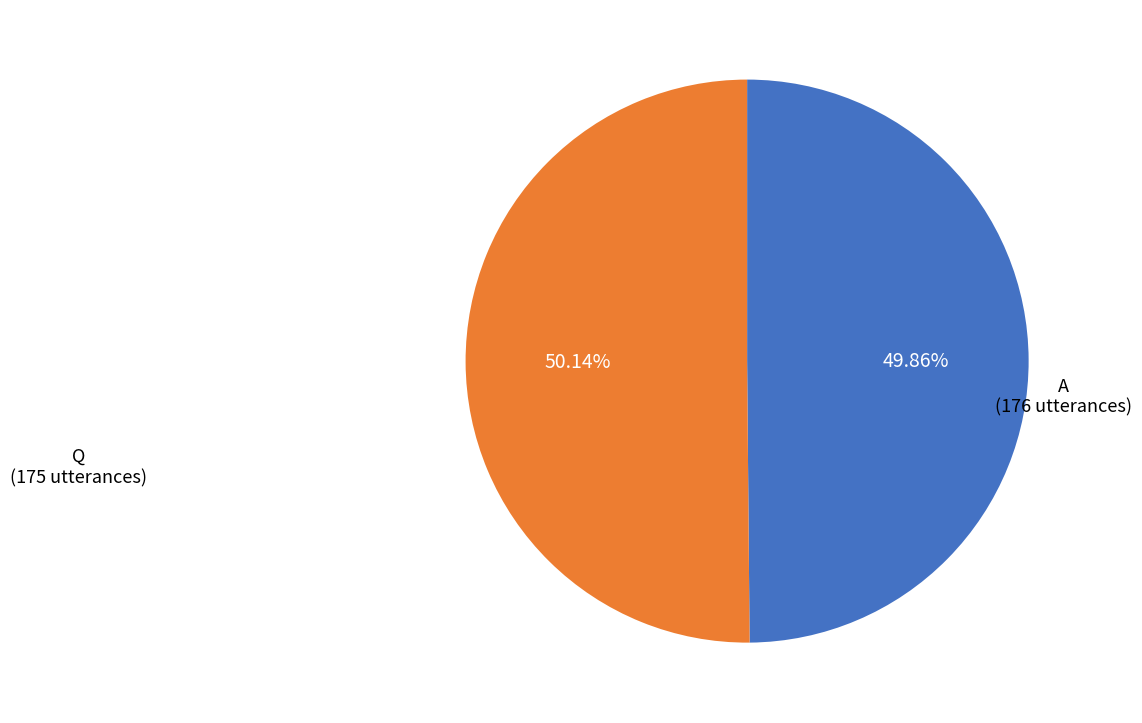

Is there a majority slice in this chart?

Yes